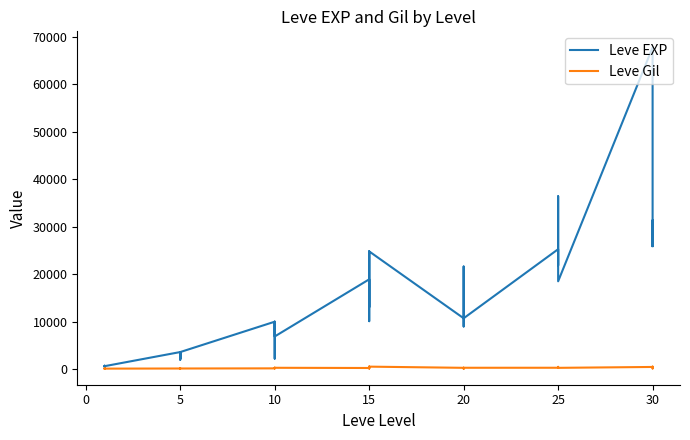

Between 20 and 23, which series saw the biggest shift?

Leve EXP